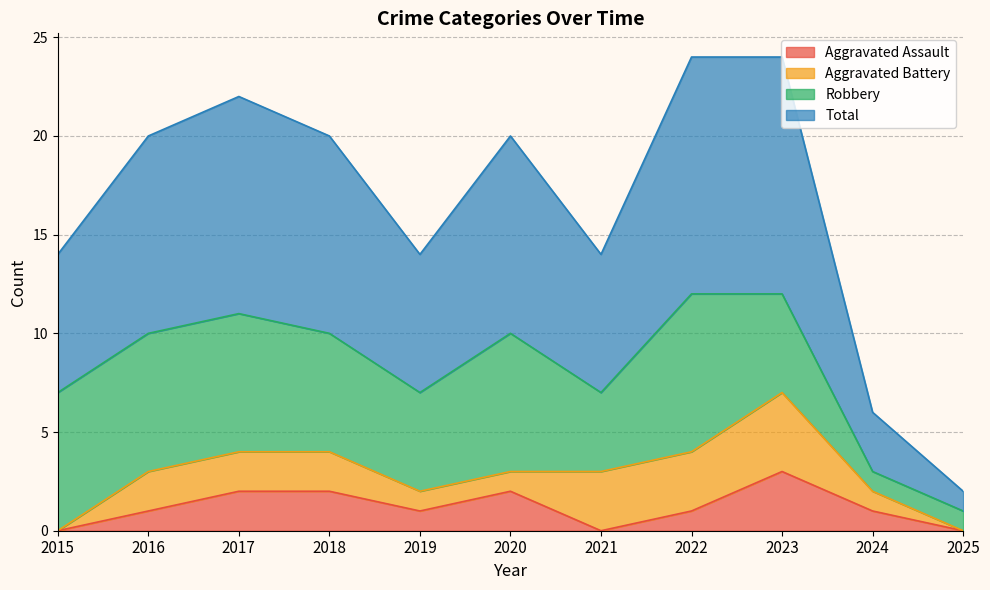

Which category has the highest value in the Aggravated Assault series?

2023